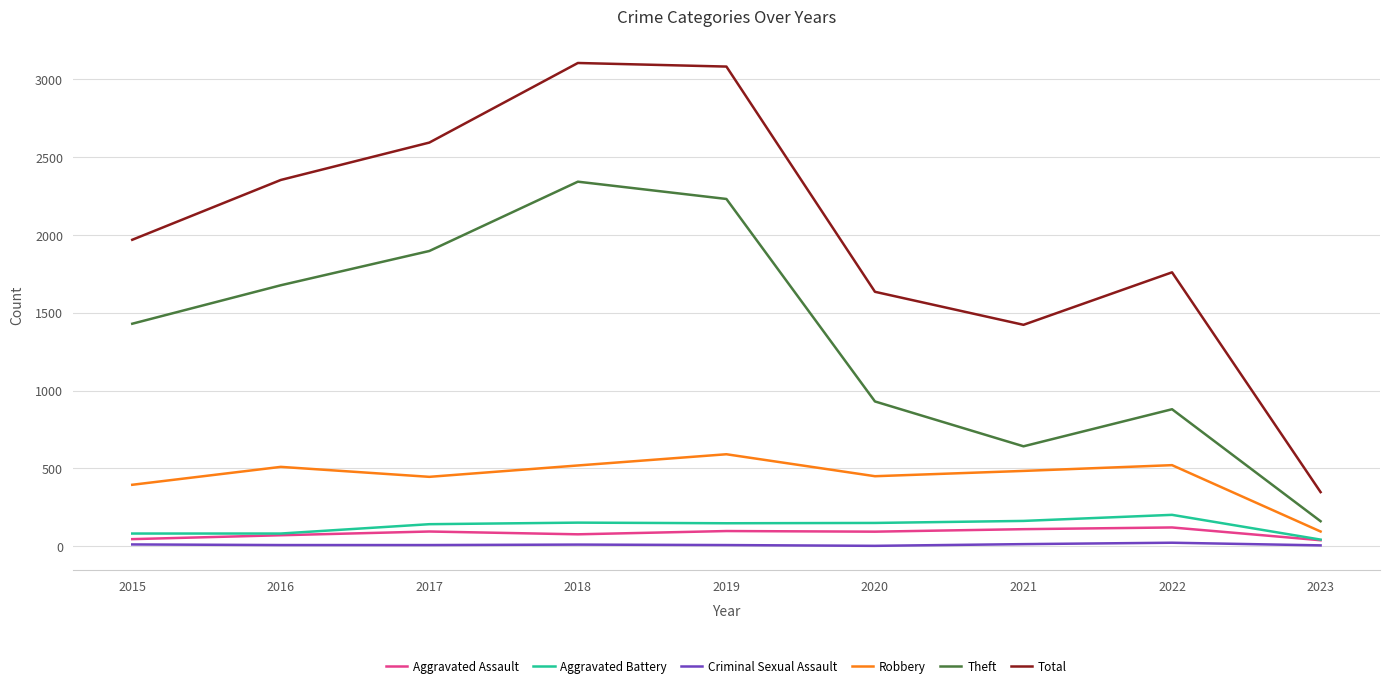

List the series in order of their peak value, lowest first.

Criminal Sexual Assault, Aggravated Assault, Aggravated Battery, Robbery, Theft, Total